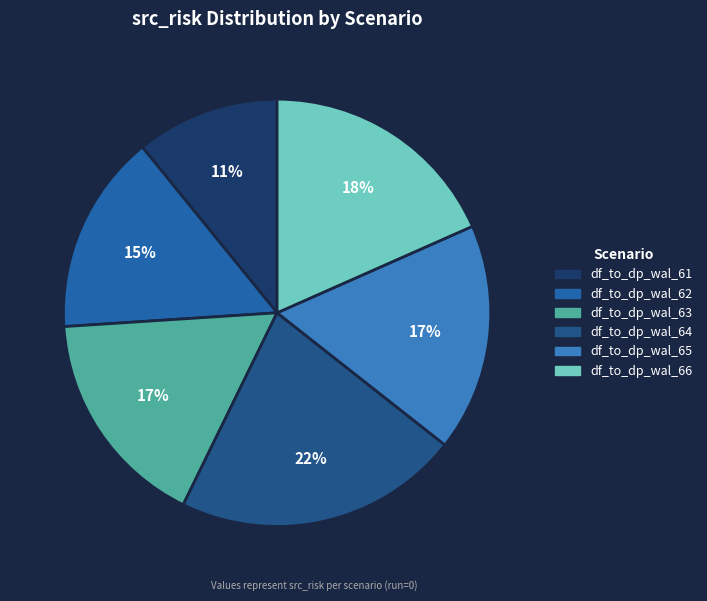

Is the sum of df_to_dp_wal_63 and df_to_dp_wal_65 greater than half?

No